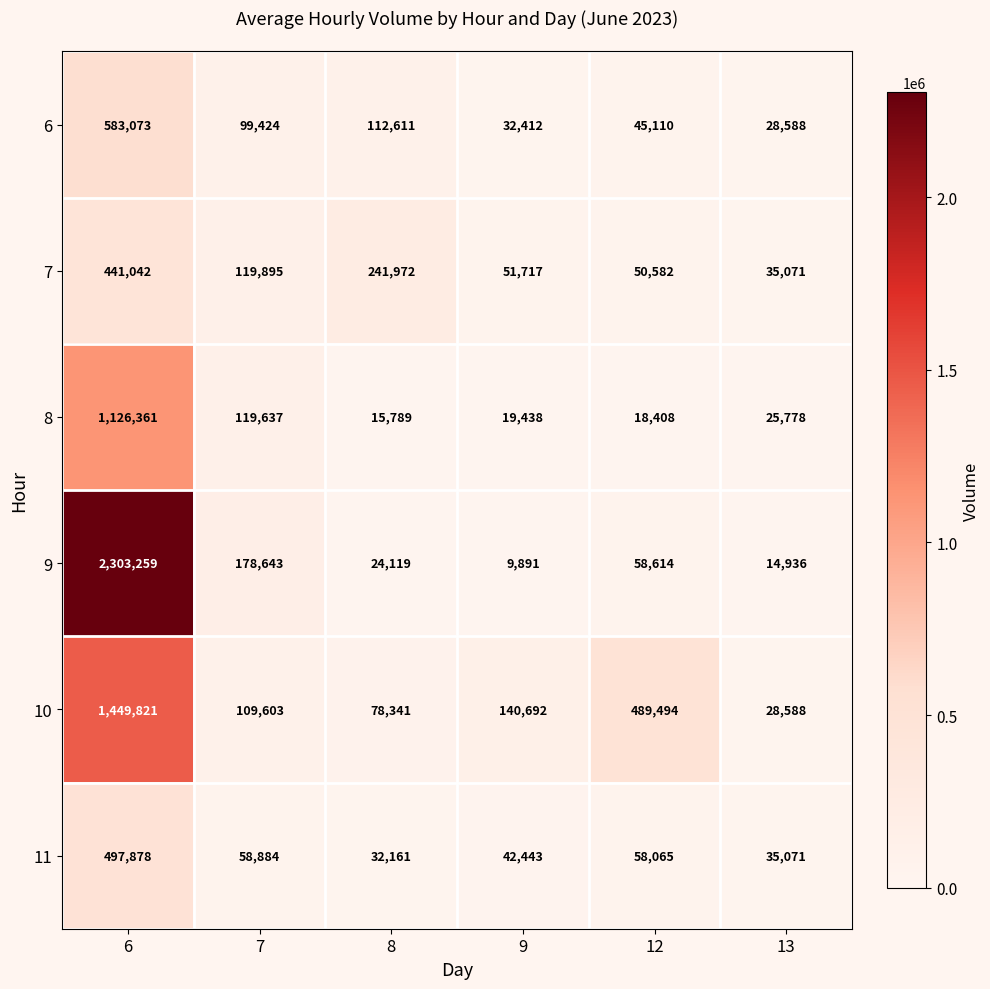

At 6, list the series in order from largest to smallest.

9, 10, 8, 6, 11, 7